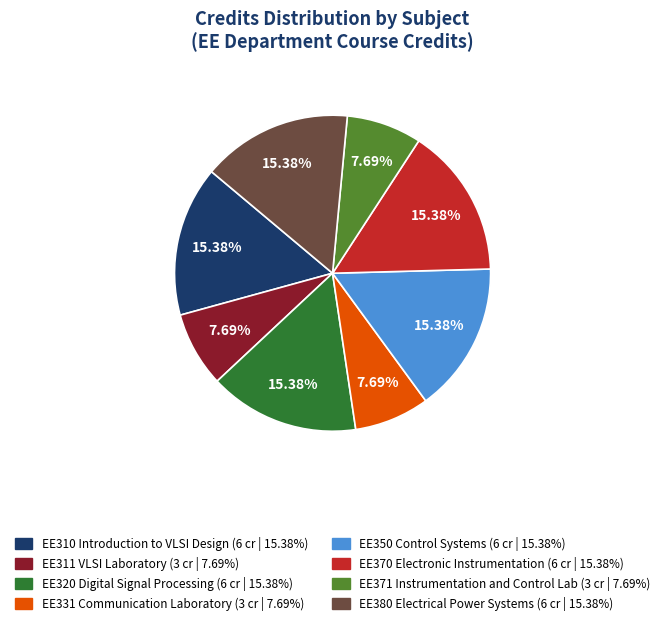

Does any single category account for the majority?

No